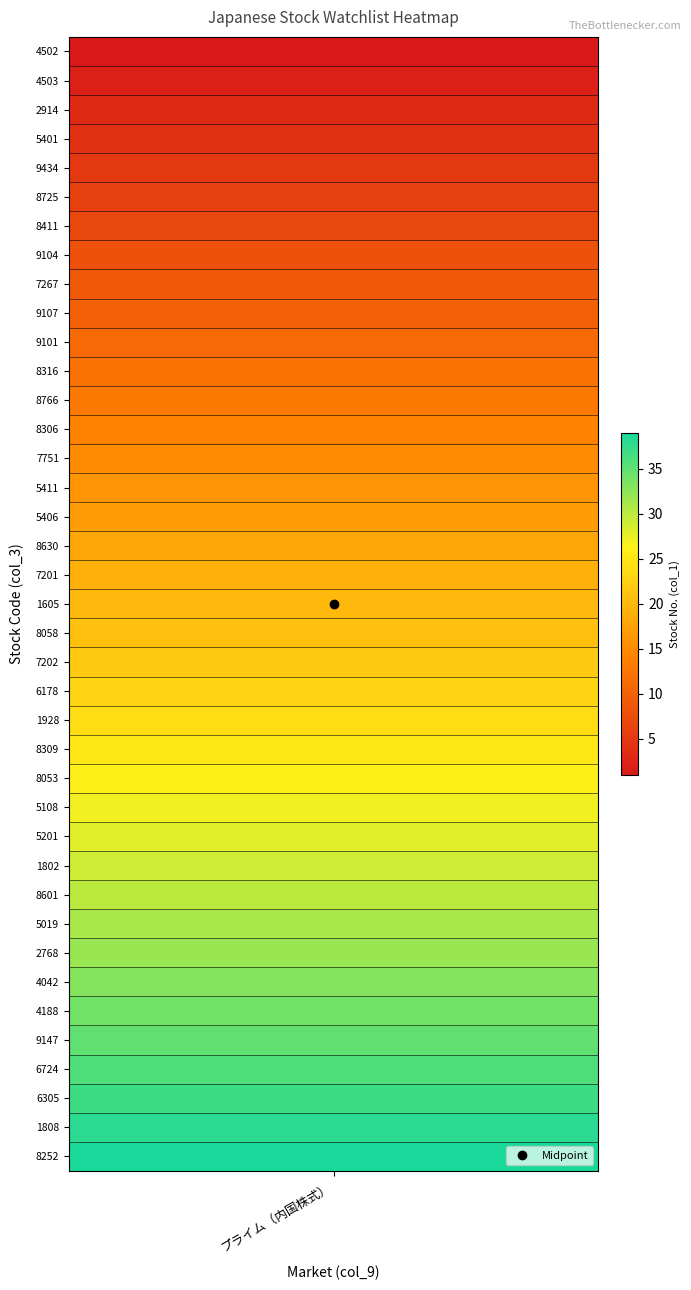

Where does the data first go above 20?

20